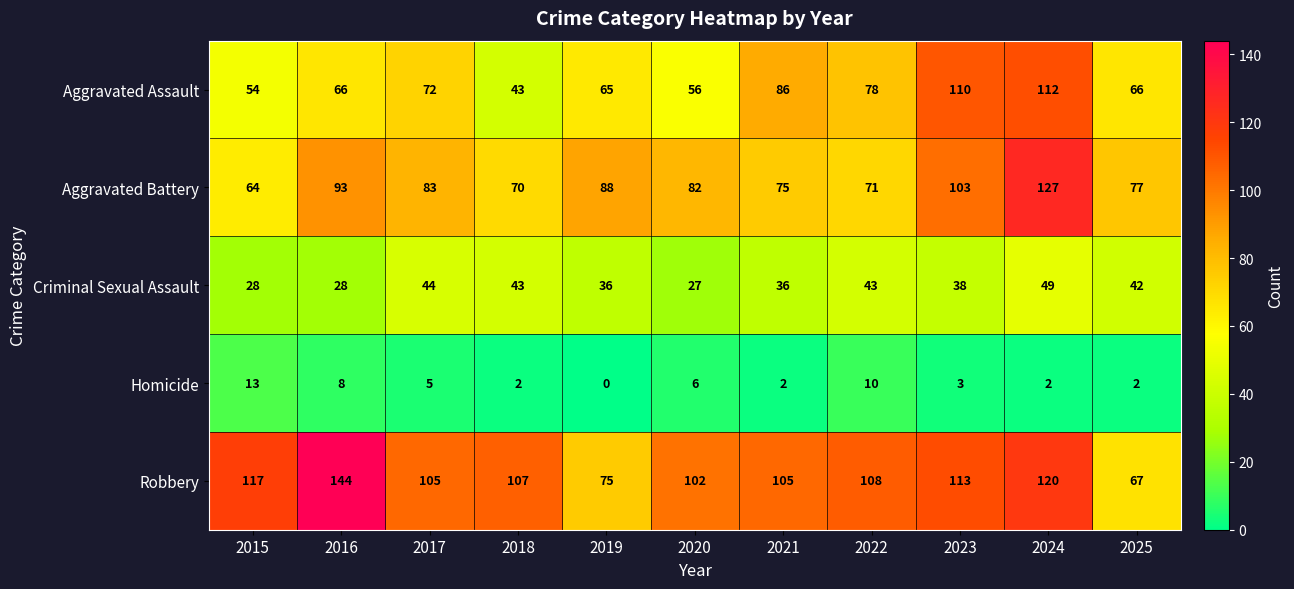

At which label does Robbery first exceed 107?

2015